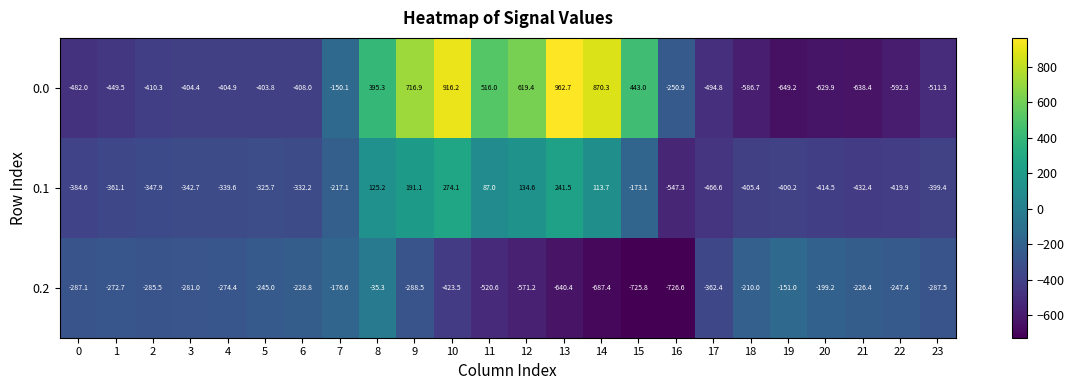

Read the 0.1 value at 16.

-547.3